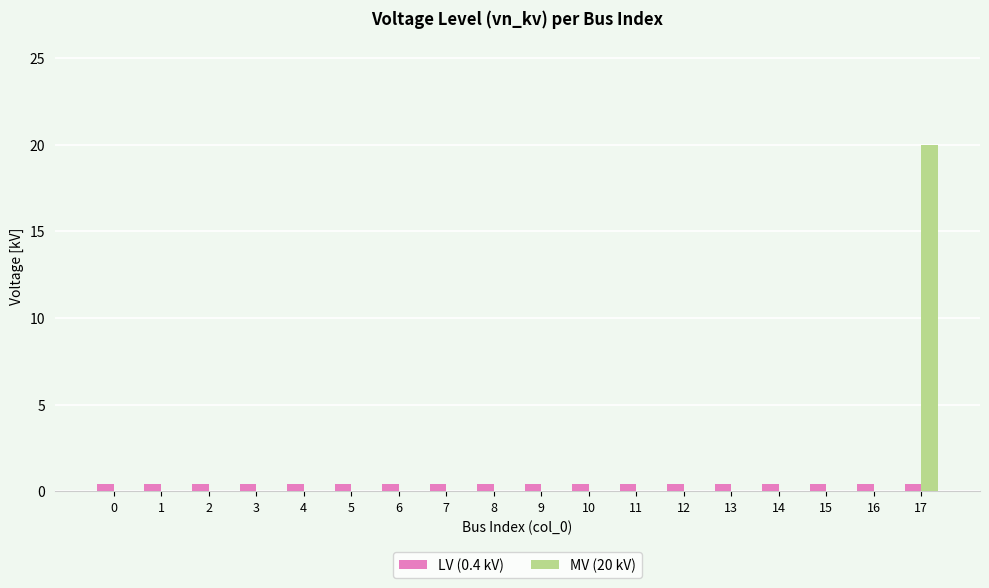

Is the value of LV (0.4 kV) at 7 greater than the value of MV (20 kV) at 17?

No